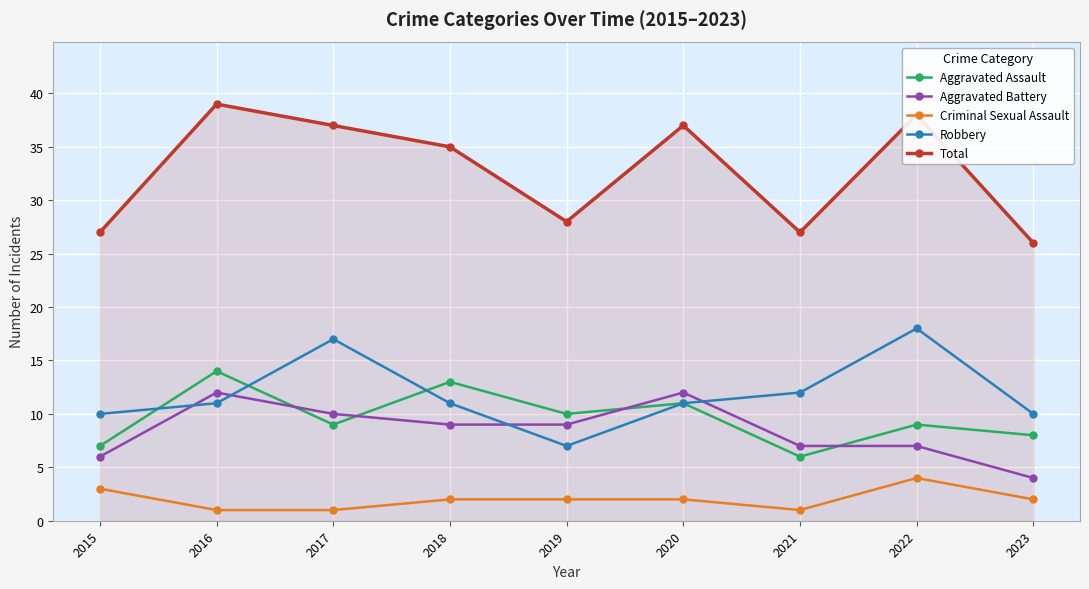

True or false: Criminal Sexual Assault and Aggravated Assault cross at least once.

False